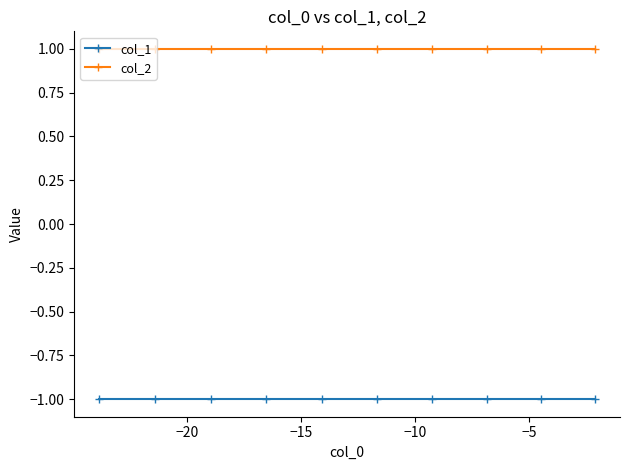

True or false: col_2 and col_1 intersect in this chart.

False